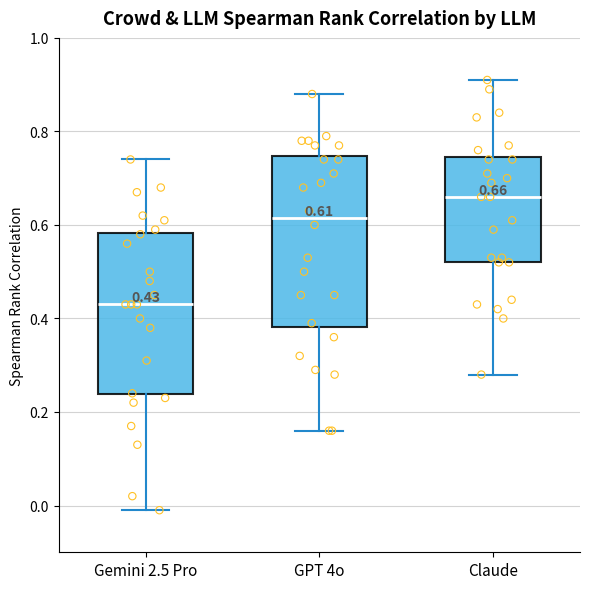

Which box is the tallest, from its lower edge to its upper edge?

GPT 4o